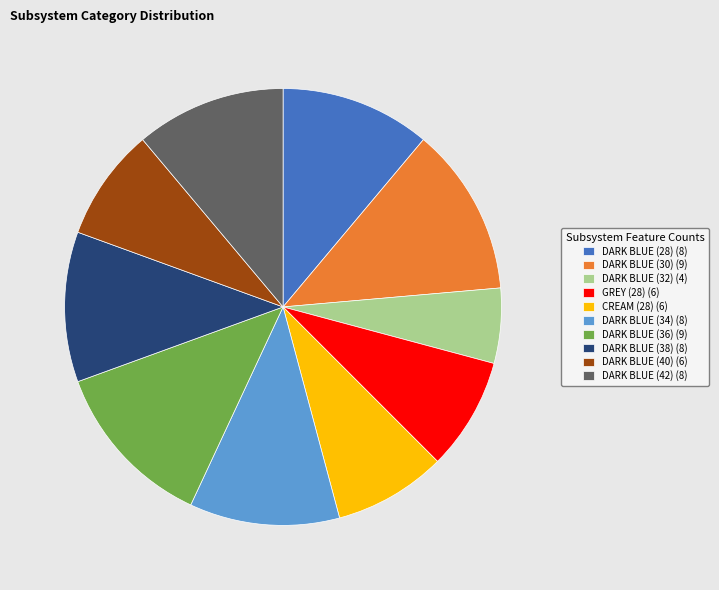

Does DARK BLUE (30) (9) account for over 50% of the chart?

No